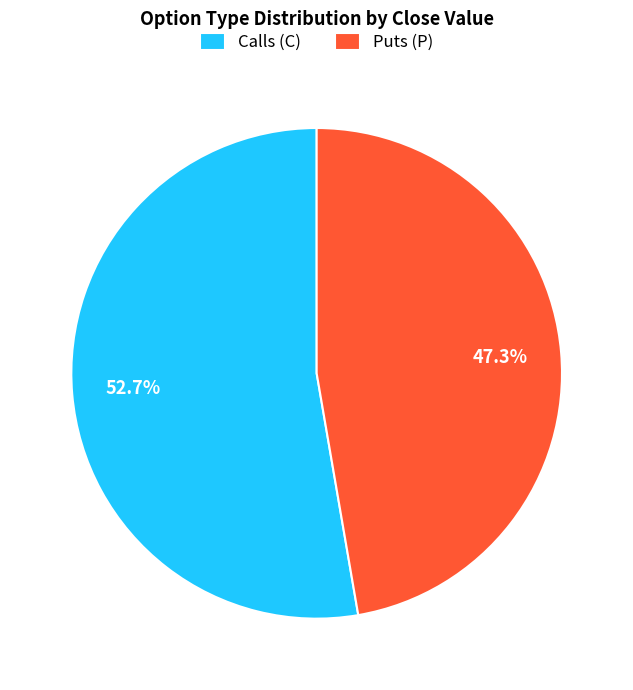

Is the sum of Calls (C) and Puts (P) greater than half?

Yes